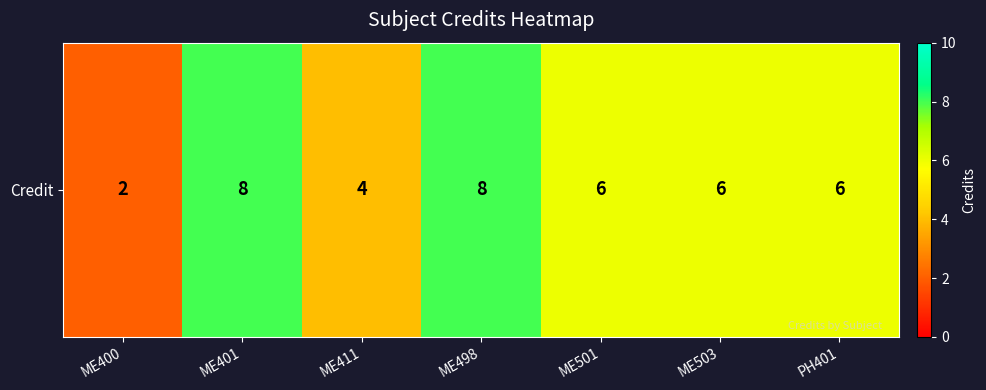

Where is the data nearest to the value 5?

ME411